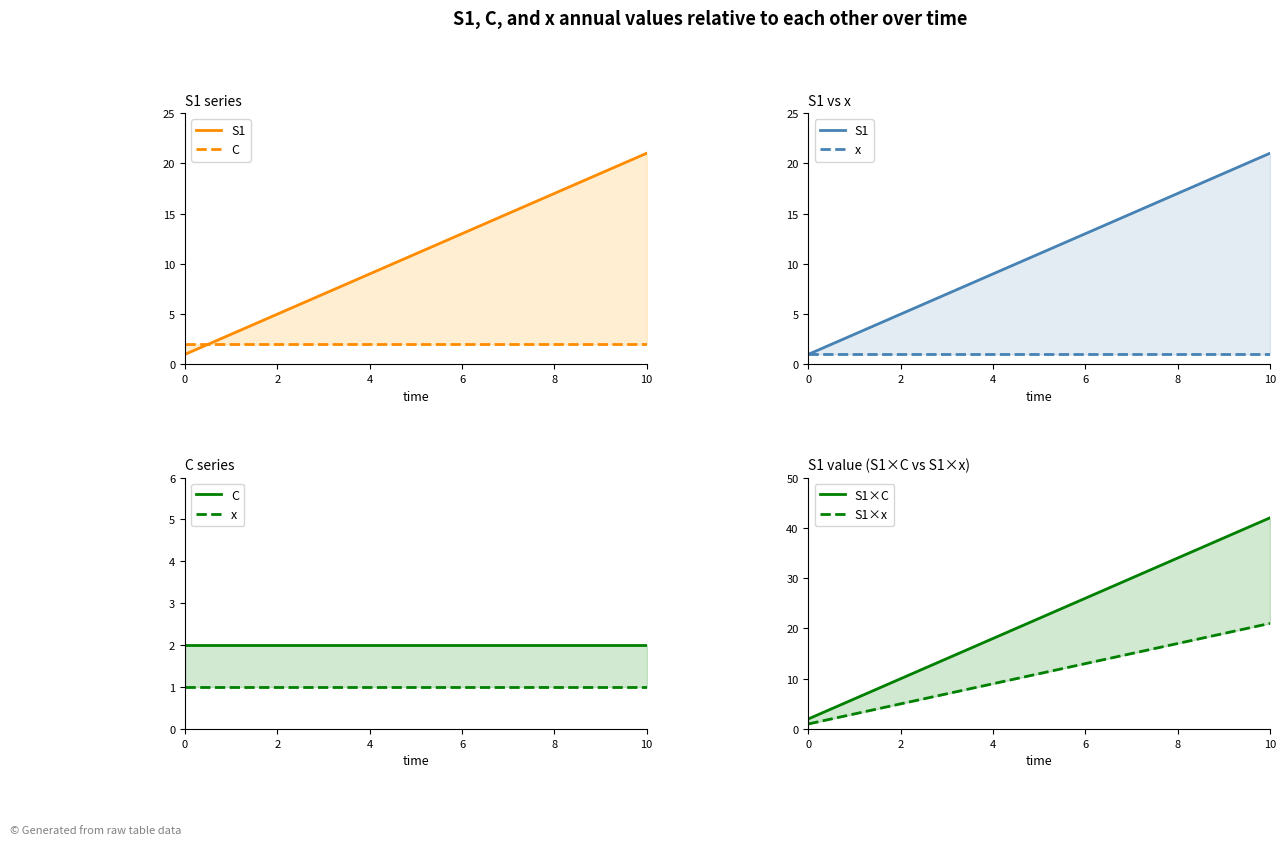

True or false: S1×C has more than 2 interior local peaks.

False